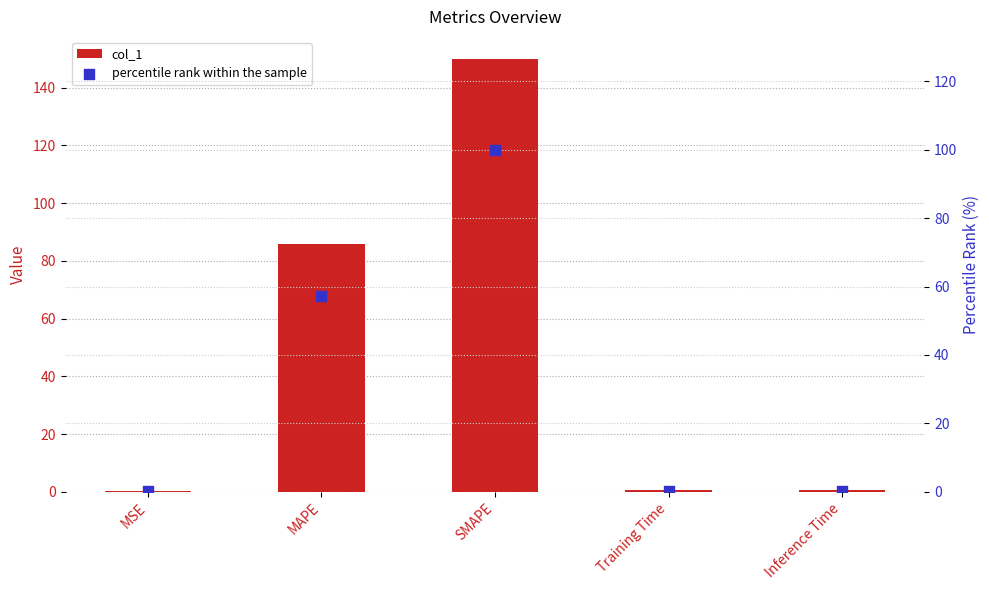

Is the value of percentile rank within the sample at MSE greater than the value of col_1 at SMAPE?

No